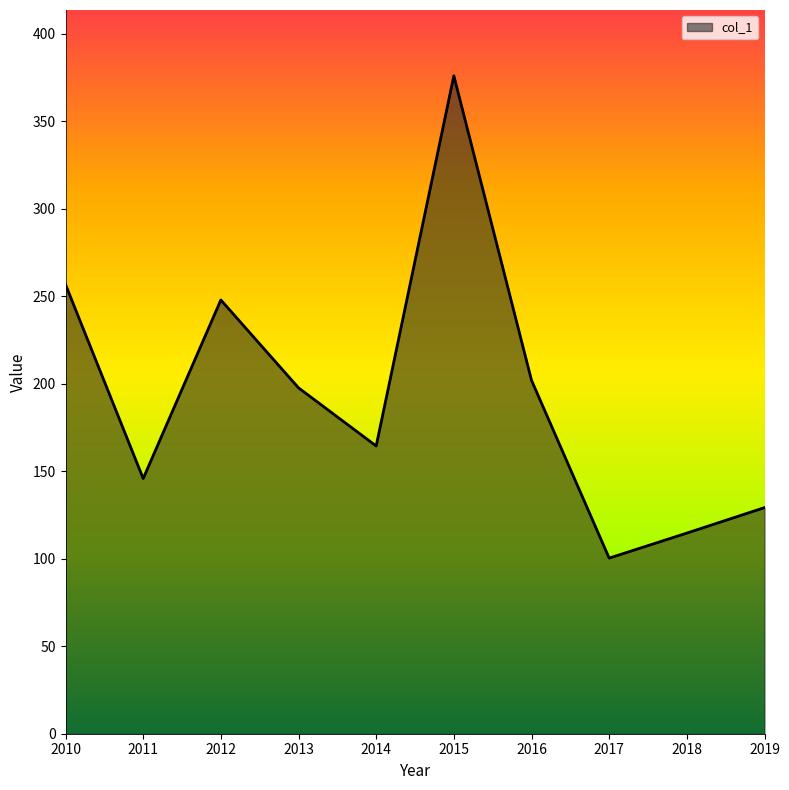

How many lines are shown in the chart?

1